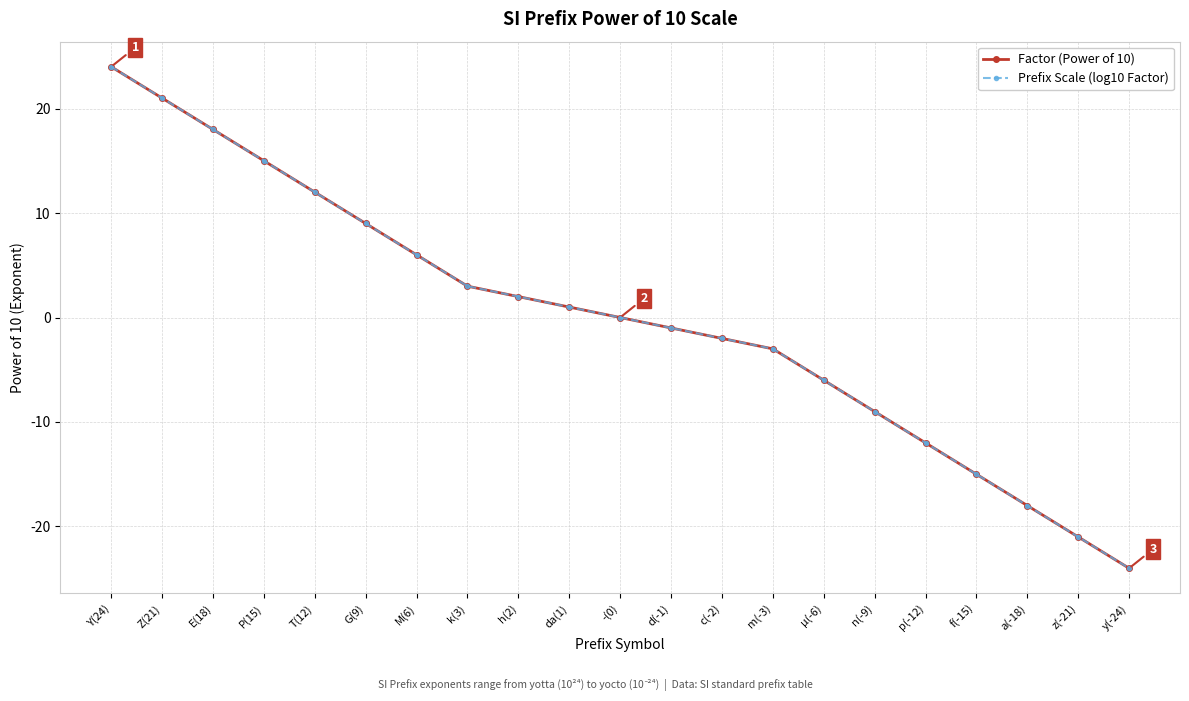

What is the difference between the maximum and second lowest values in the Prefix Scale (log10 Factor) series?

45